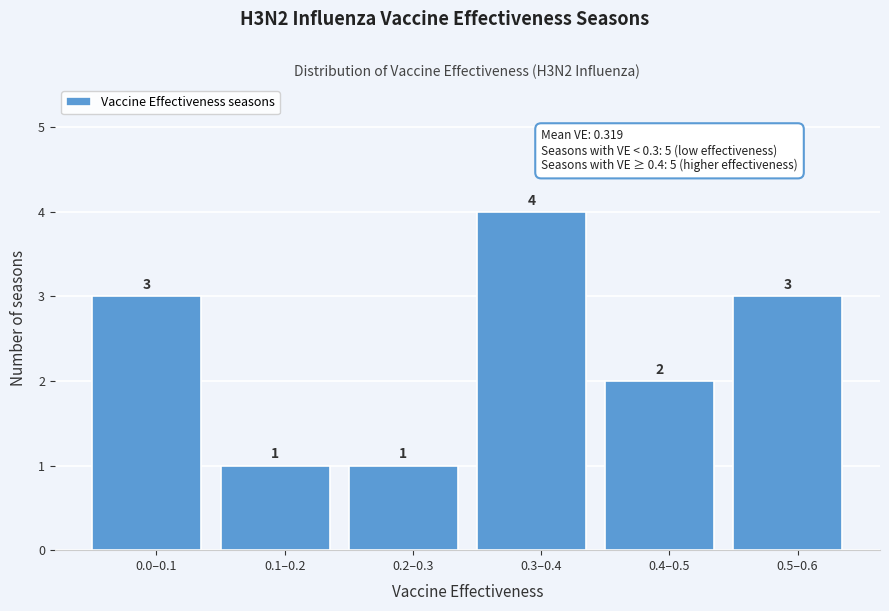

Reading right to left, extract all data points from this chart.

0.5–0.6=3	0.4–0.5=2	0.3–0.4=4	0.2–0.3=1	0.1–0.2=1	0.0–0.1=3